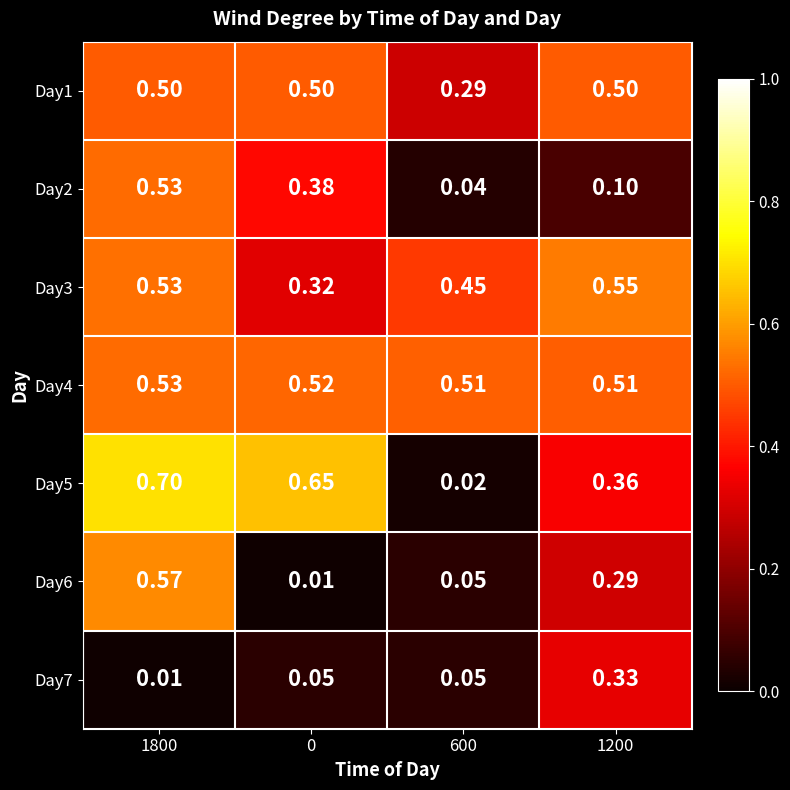

Is the value of Day6 at 1200 greater than the value of Day5 at 0?

No